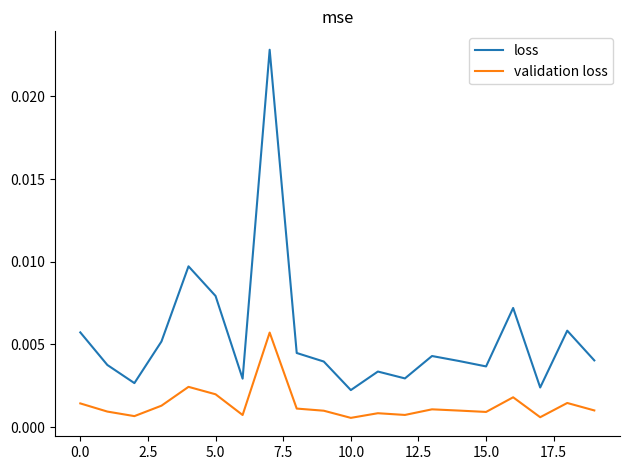

True or false: validation loss and loss cross at least once.

False